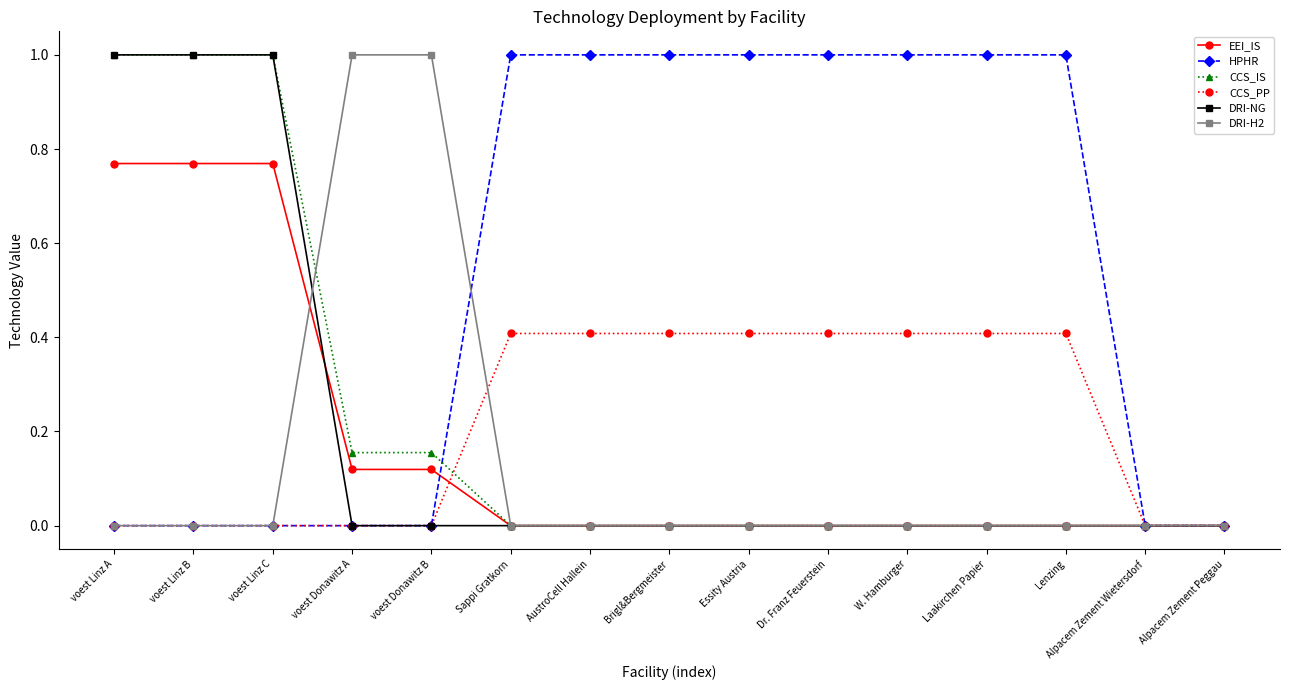

What is the spread (max minus min) of values at Sappi Gratkorn?

1.0